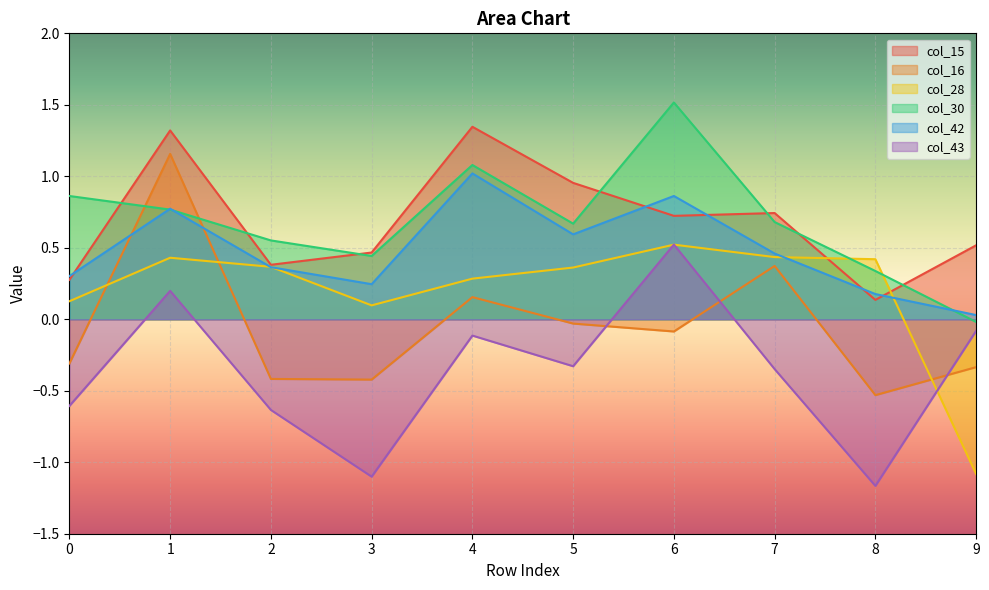

What is the difference between the maximum and minimum values in the col_43 series?

1.7